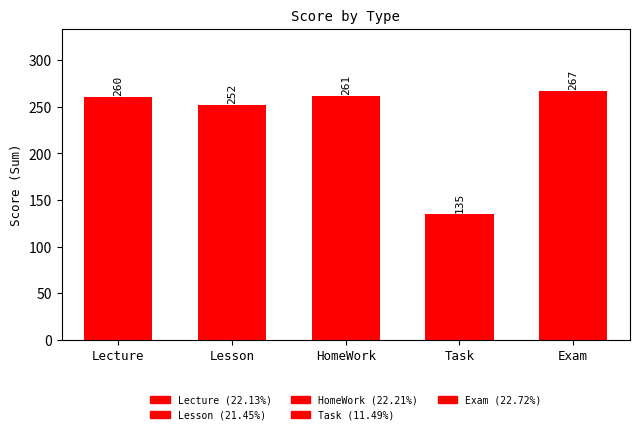

What position from the right is Lecture?

5